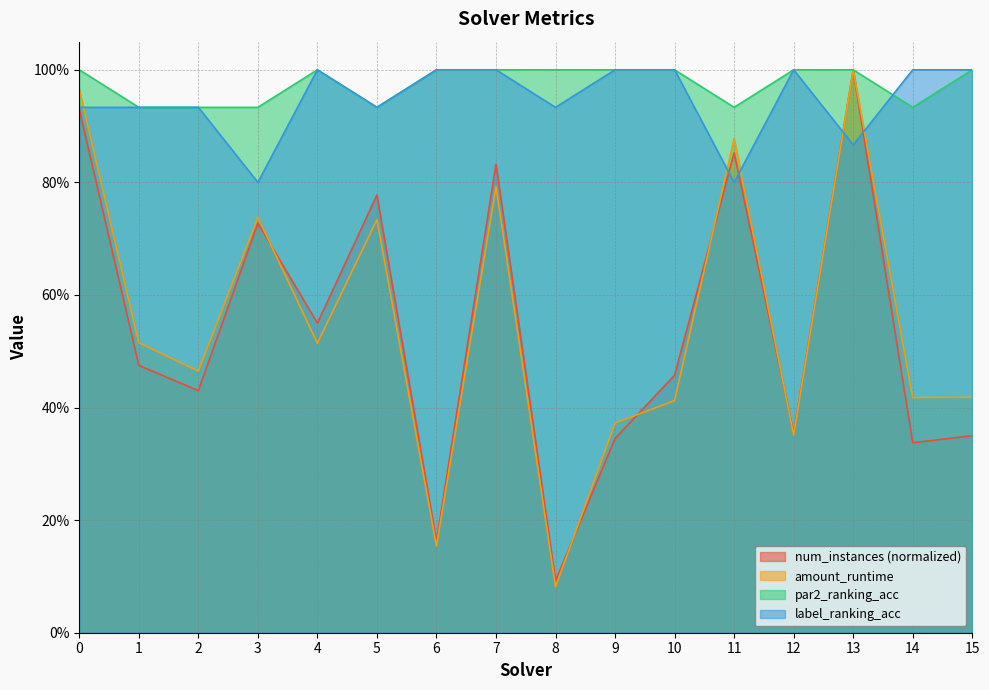

Rank the series at 11 from lowest to highest value.

label_ranking_acc, num_instances (normalized), amount_runtime, par2_ranking_acc